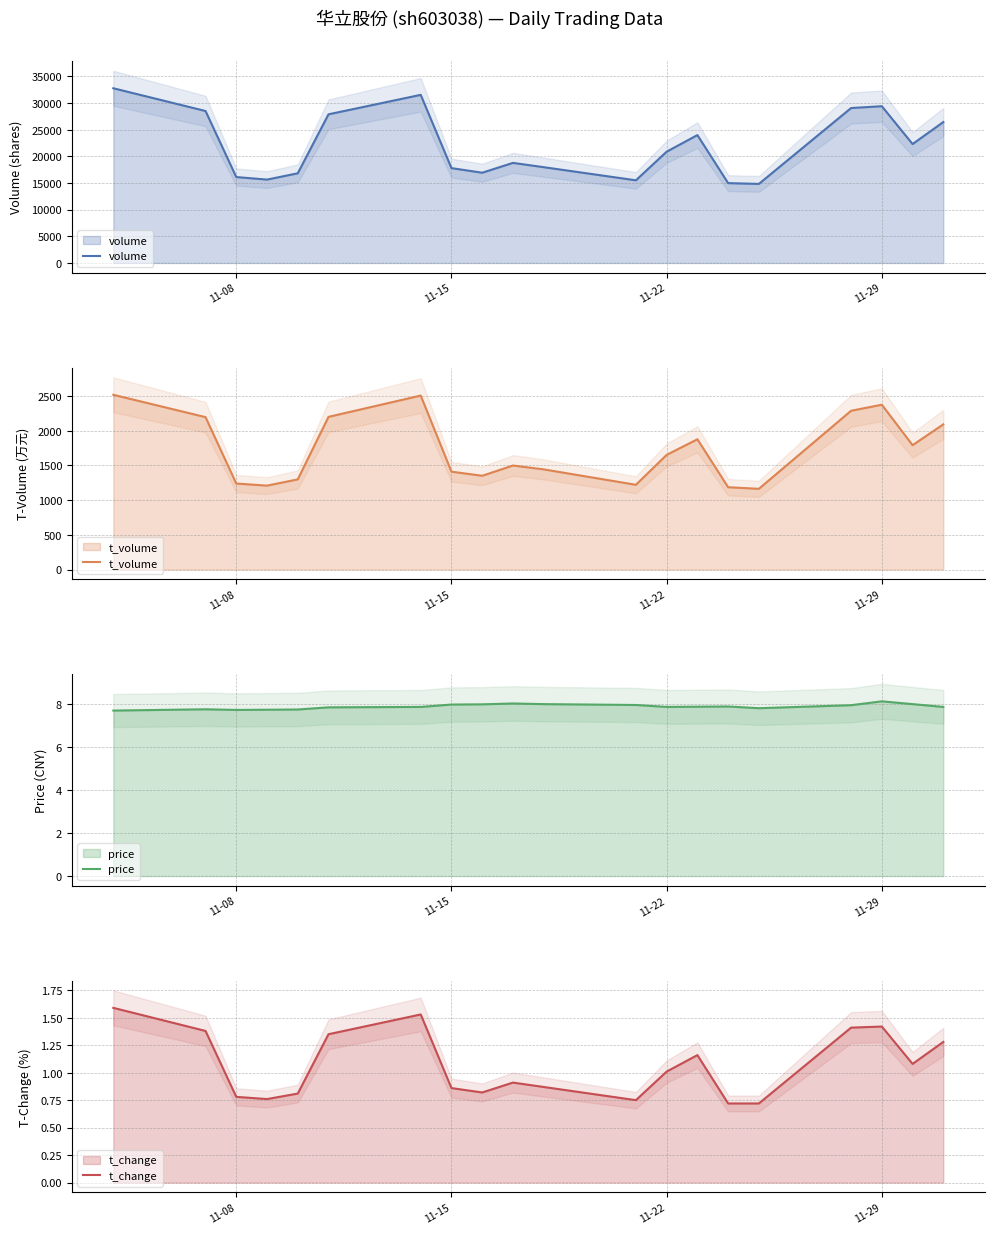

Which series has the largest range (max minus min)?

volume